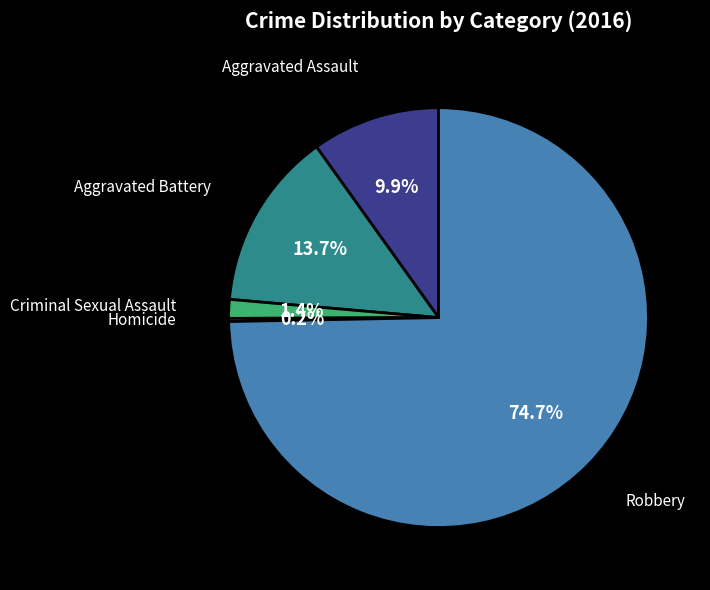

Is there a majority slice in this chart?

Yes